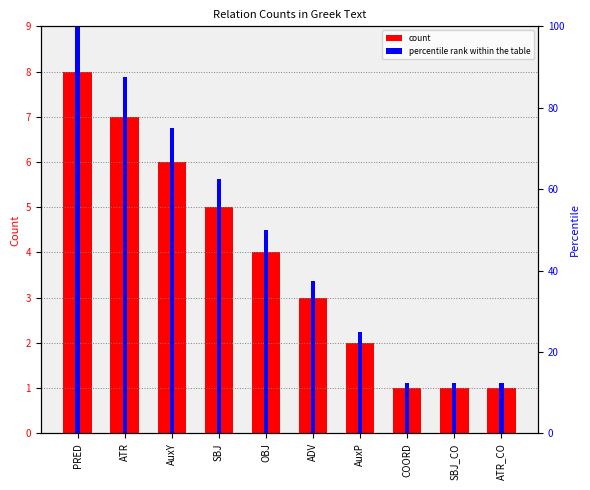

List the labels in order of percentile rank value, smallest first.

COORD, SBJ_CO, ATR_CO, AuxP, ADV, OBJ, SBJ, AuxY, ATR, PRED